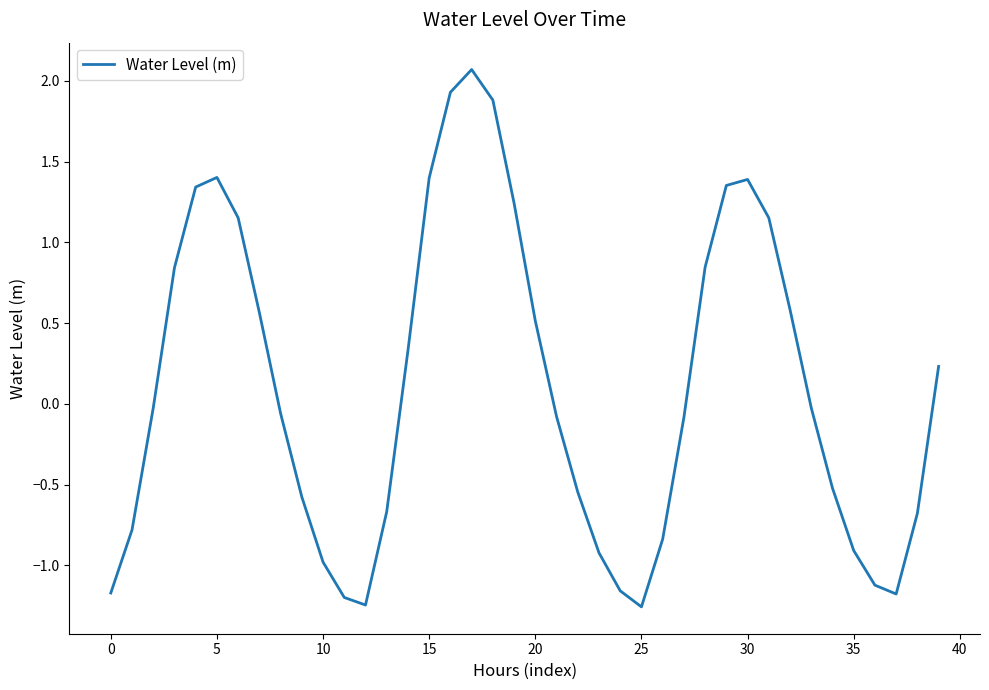

What is the greatest value displayed?

2.1